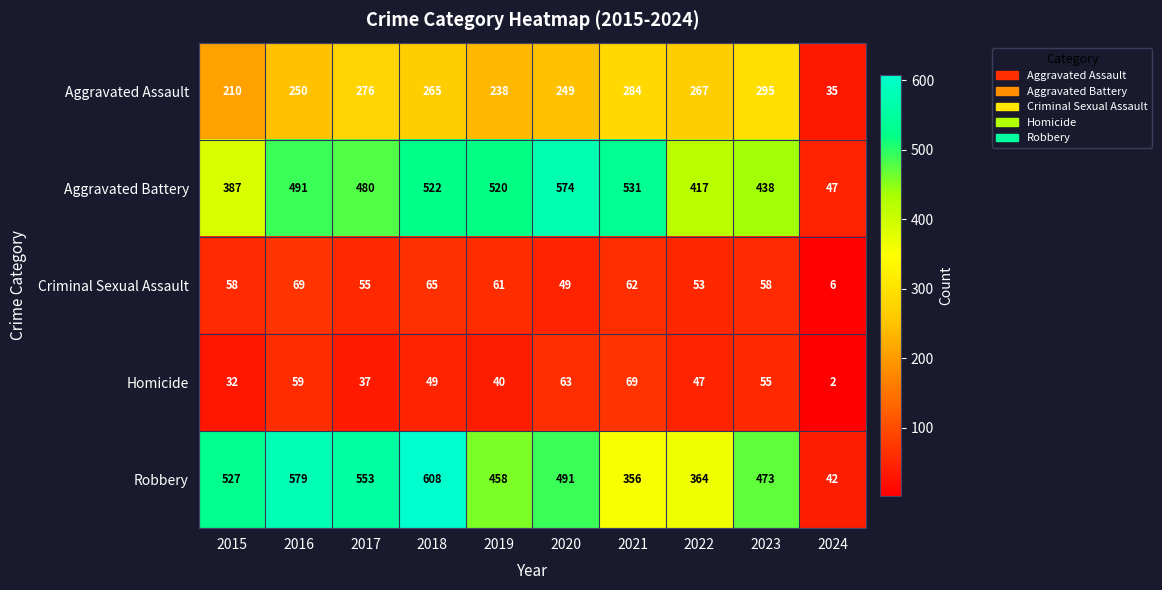

Which series has the widest spread of values?

Robbery